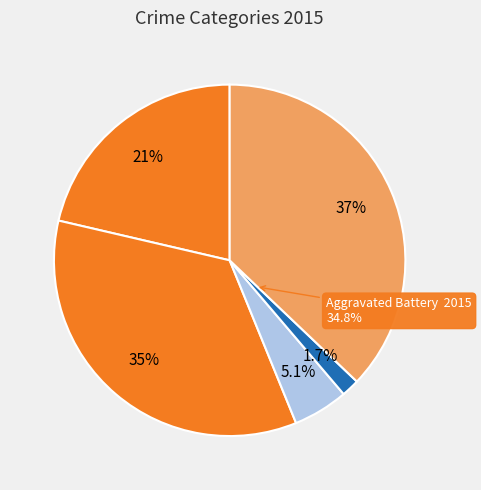

Does any single category account for the majority?

No